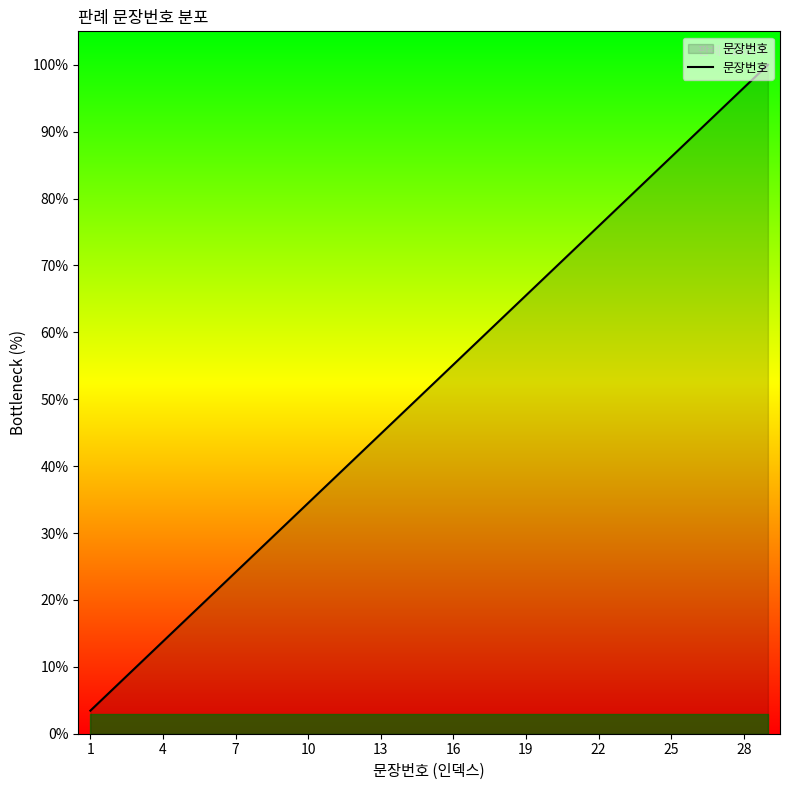

How many lines are shown in the chart?

1